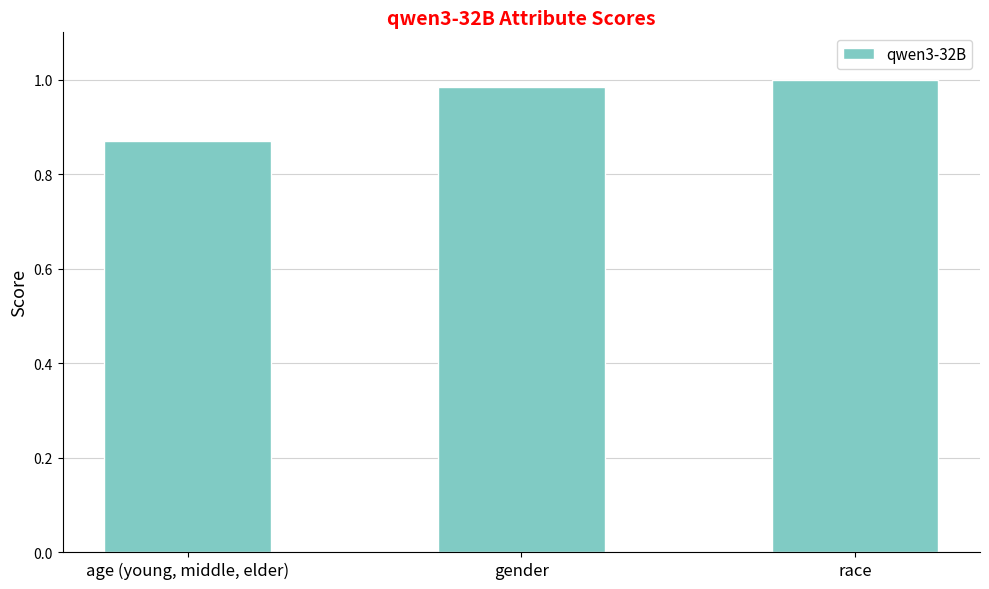

Does the chart contain any negative values?

No